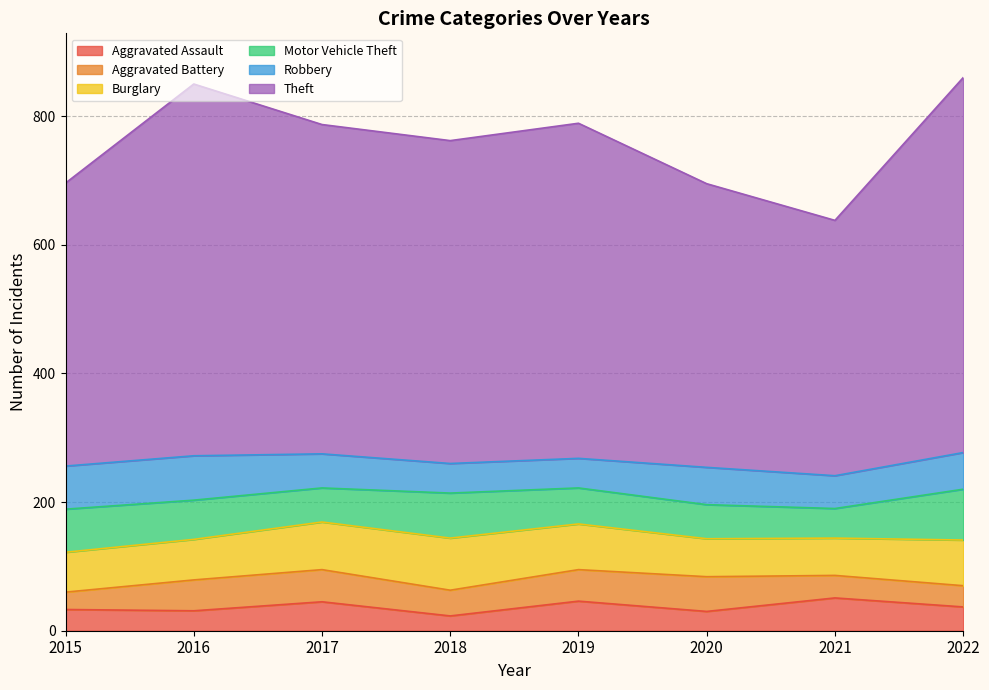

What is the minimum value shown in the chart?

23